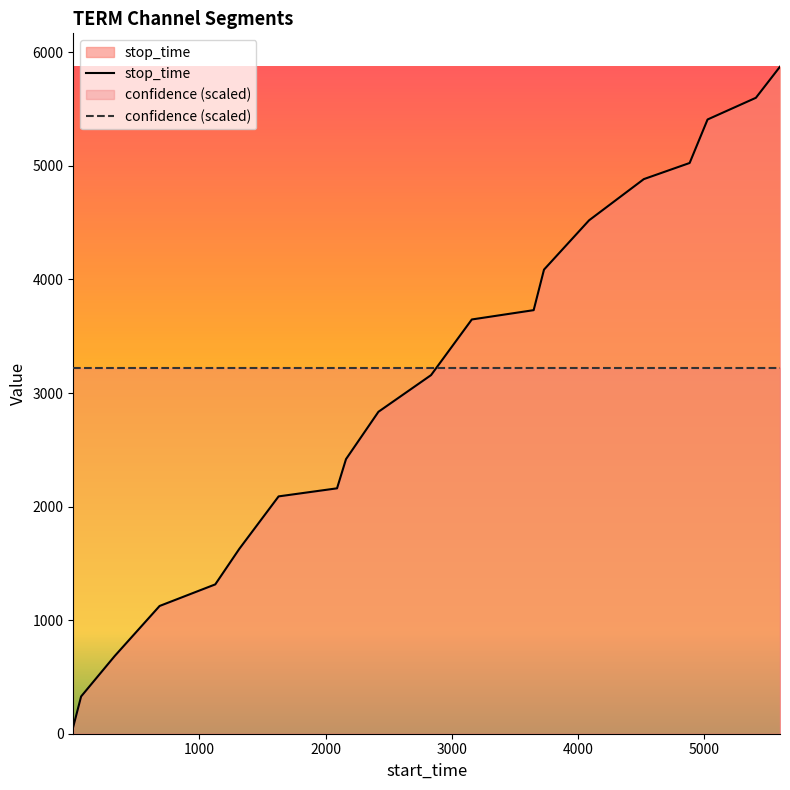

Which series has the largest total across all categories?

confidence (scaled)